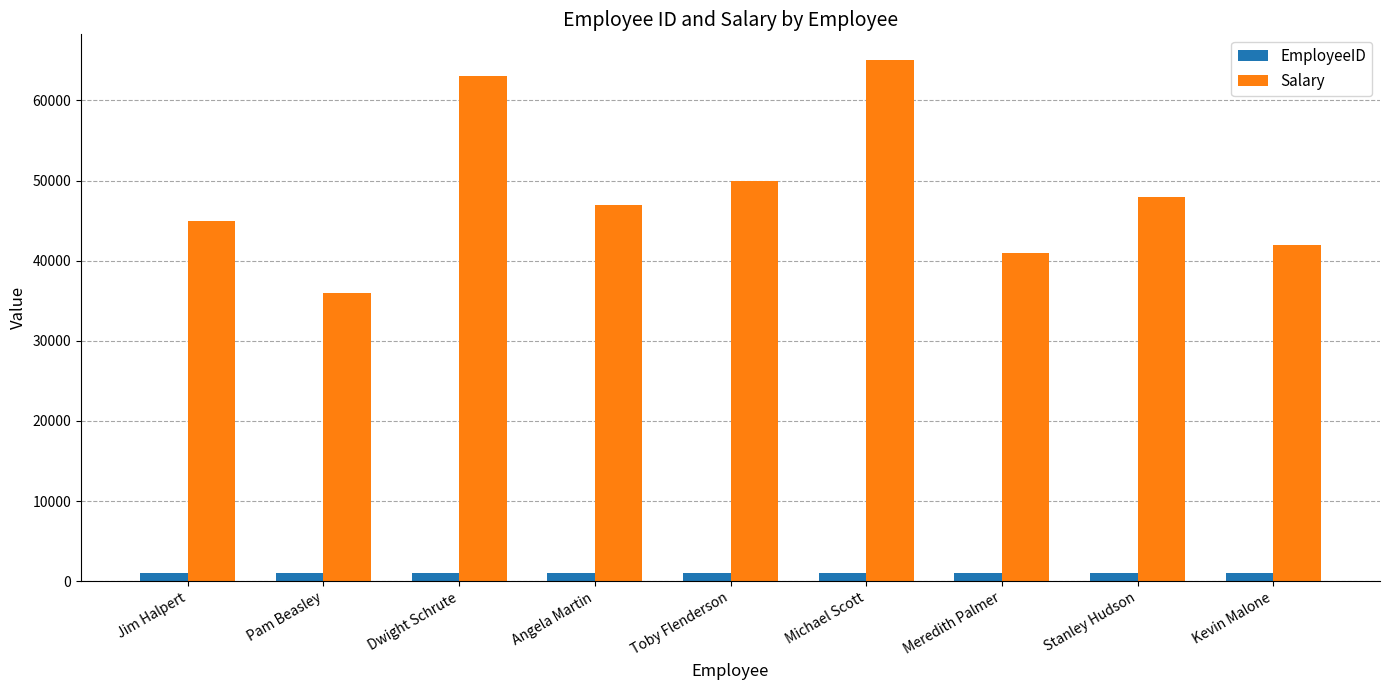

How many values in the EmployeeID series are below 1005?

4